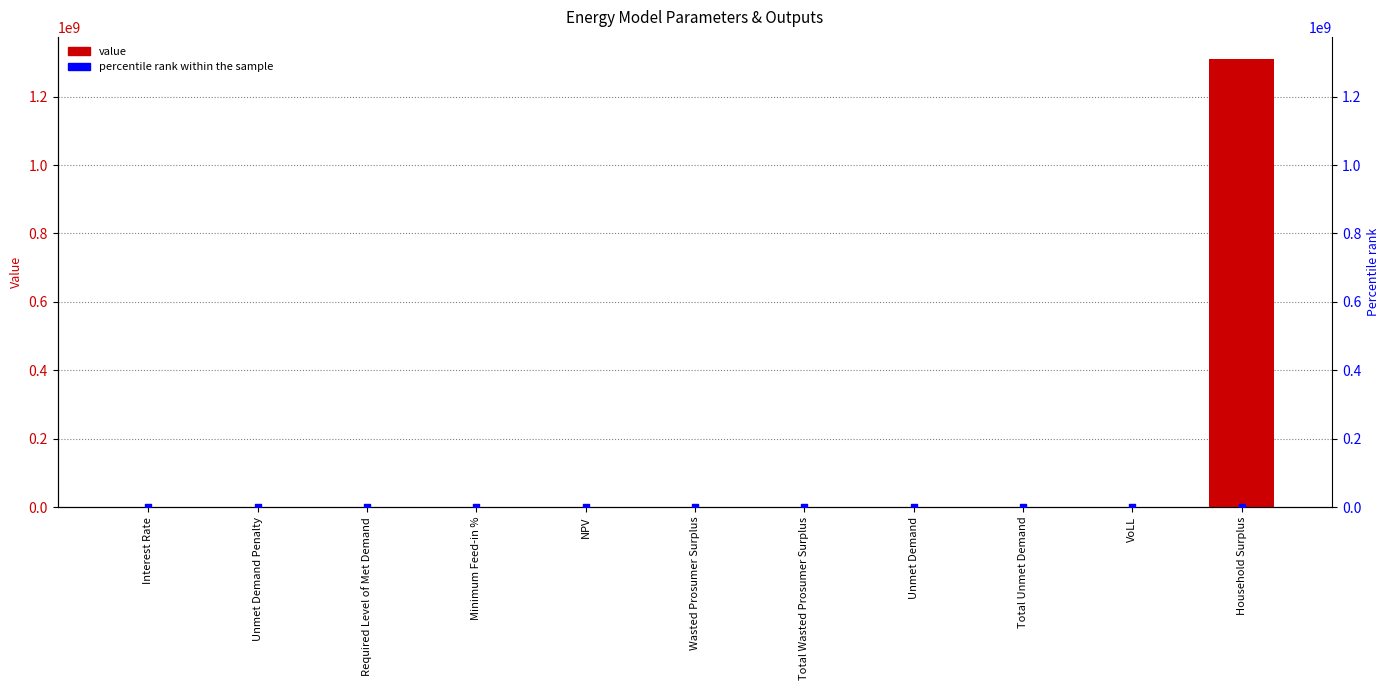

At which category is the sum across all series the highest?

Household Surplus